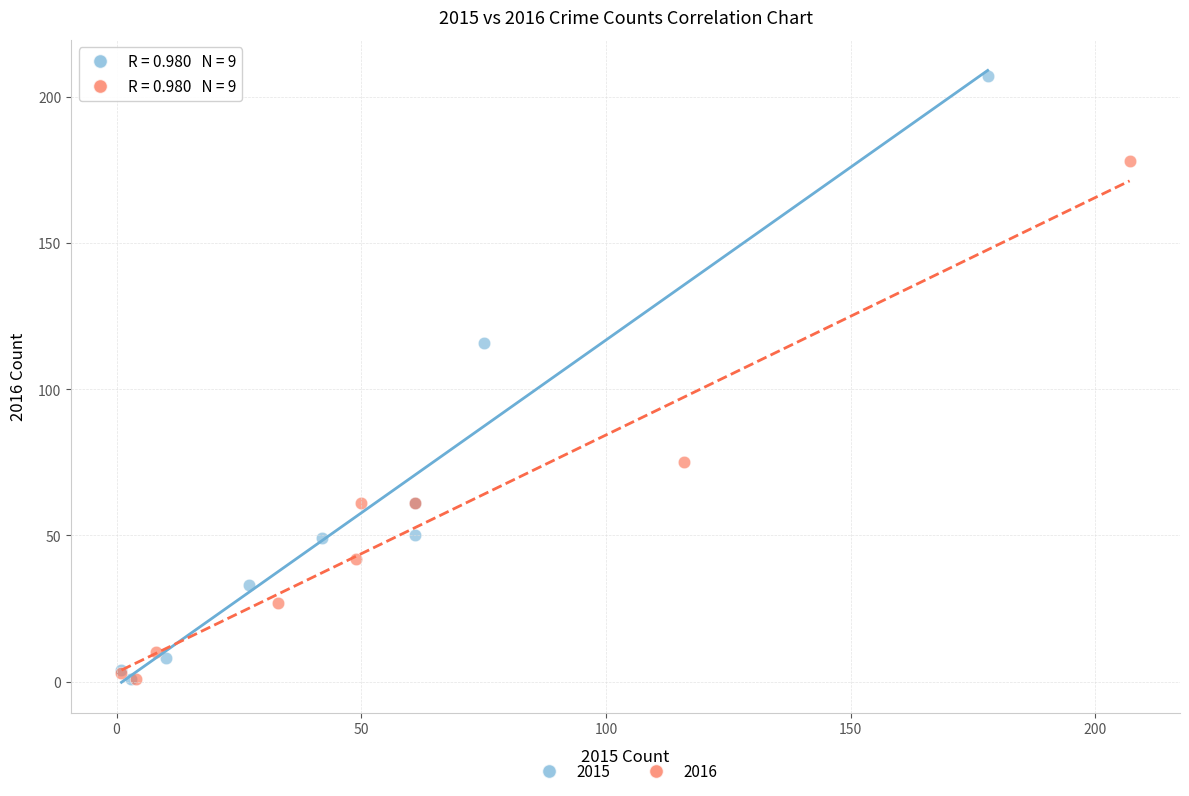

Which series has the widest spread of Y values?

2015